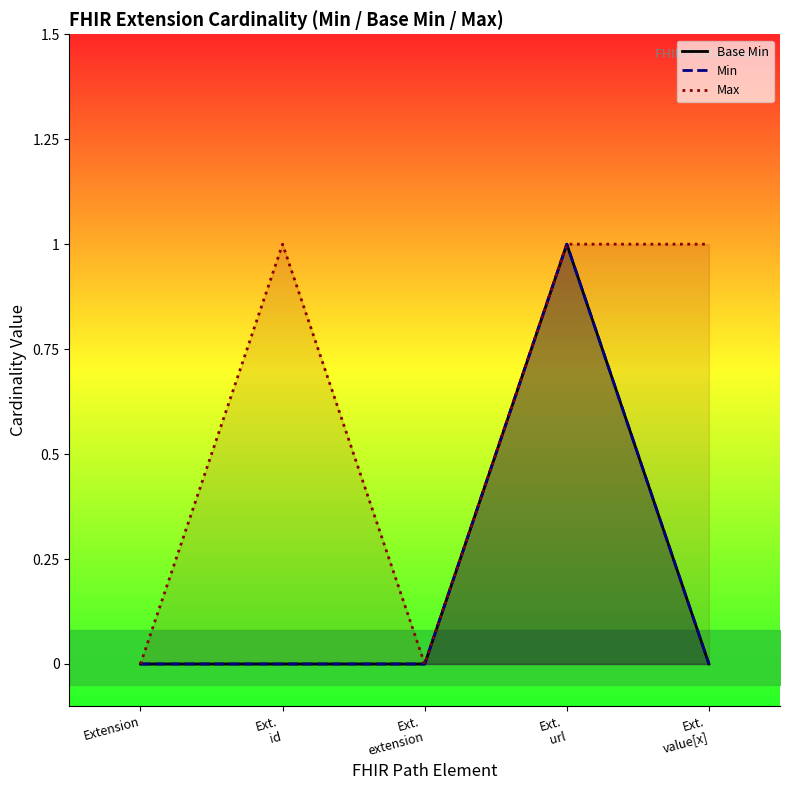

What position from the left is Ext.
value[x]?

5